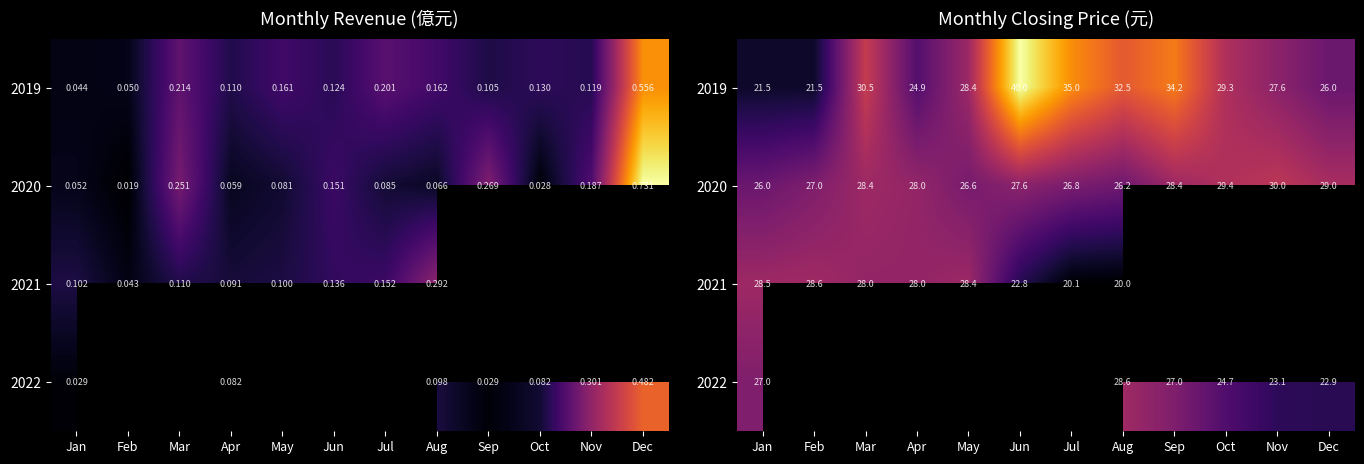

Is the value of 2020 at Oct greater than the value of 2021 at Aug?

Yes